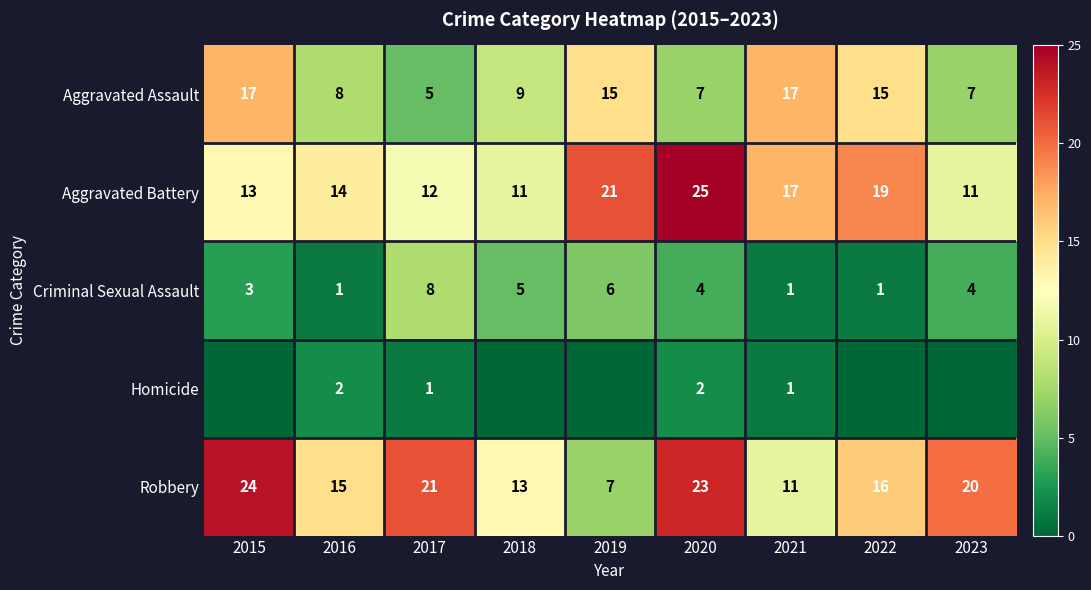

Is the value of Aggravated Battery at 2022 greater than the value of Aggravated Assault at 2019?

Yes